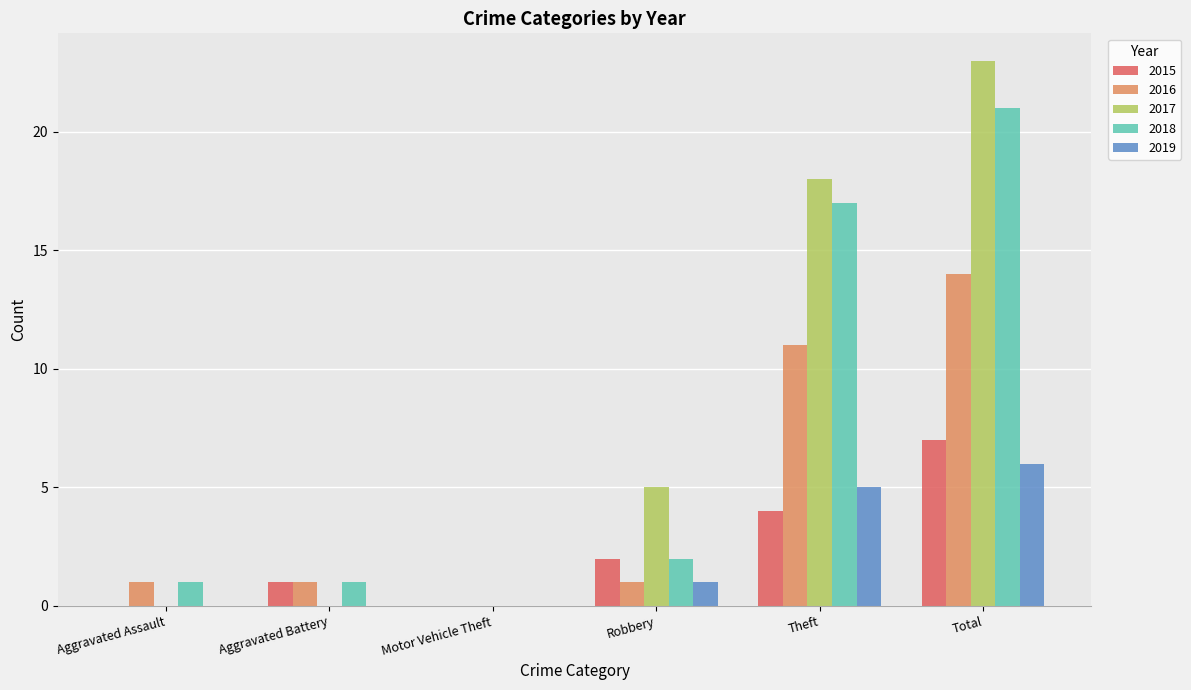

At which category is the sum across all series the highest?

Total